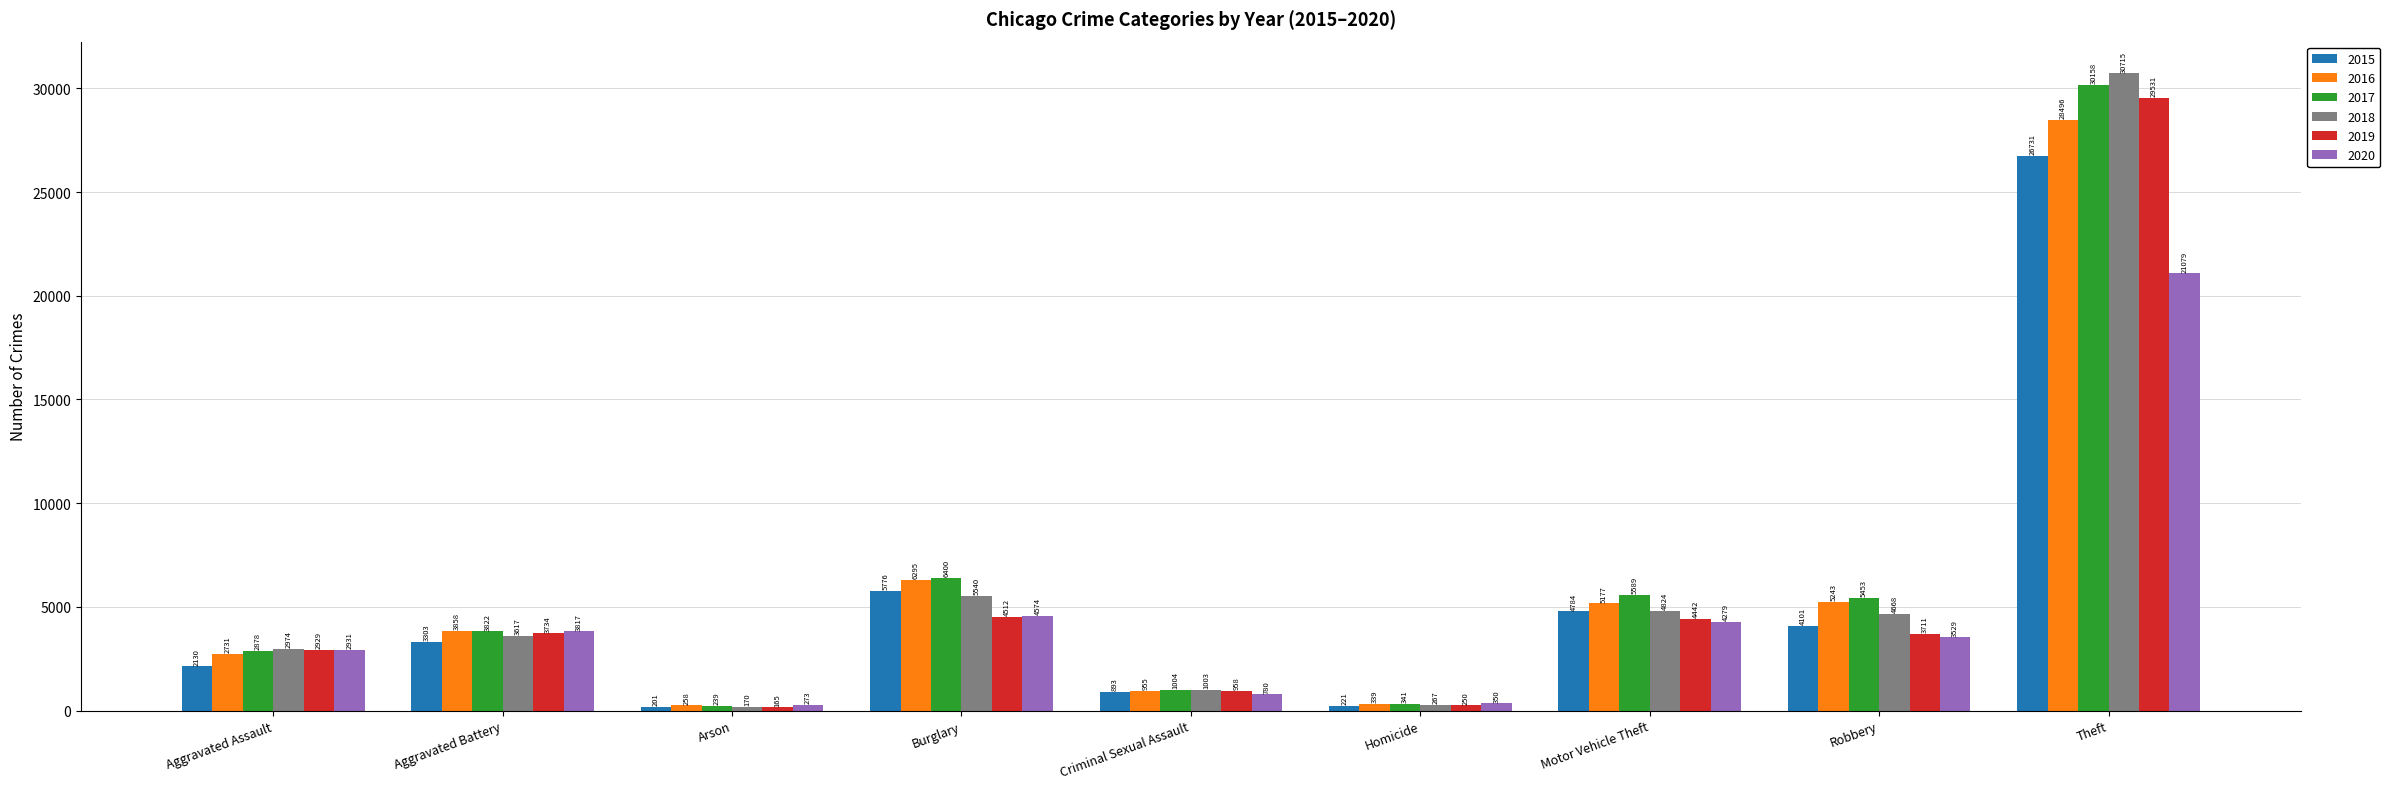

What is the maximum value for 2019?

29531